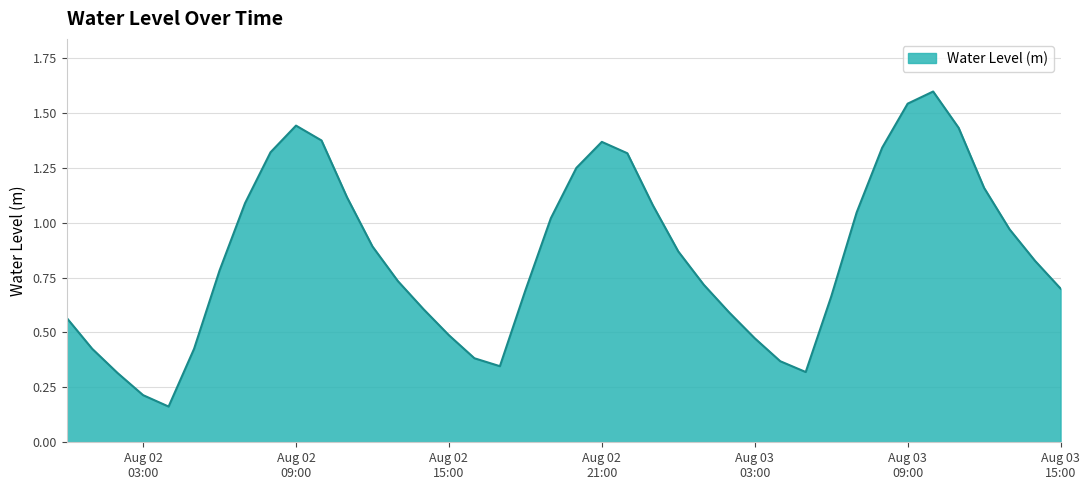

Which category has the lowest value across all series?

2023-08-02 04:00:00